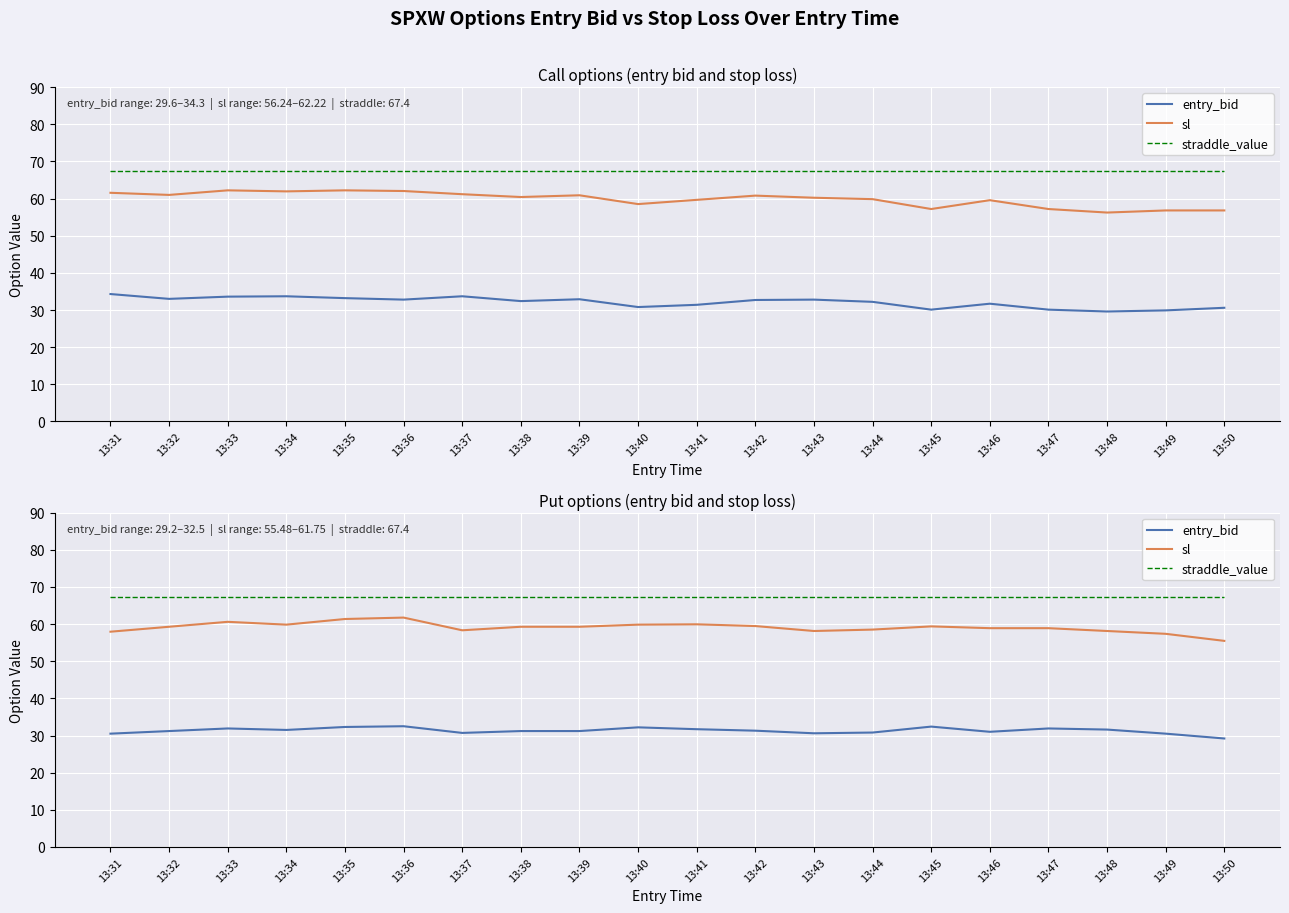

What value does the straddle_value series have at 13:50?

67.4